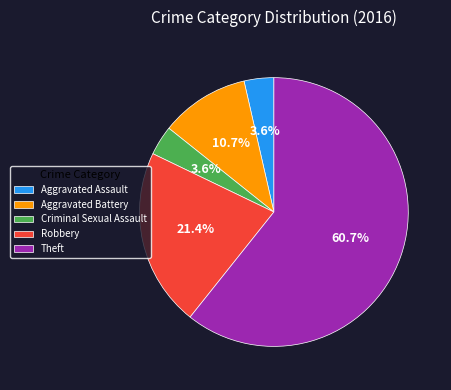

The Robbery slice represents 21% of the pie. True or false?

True